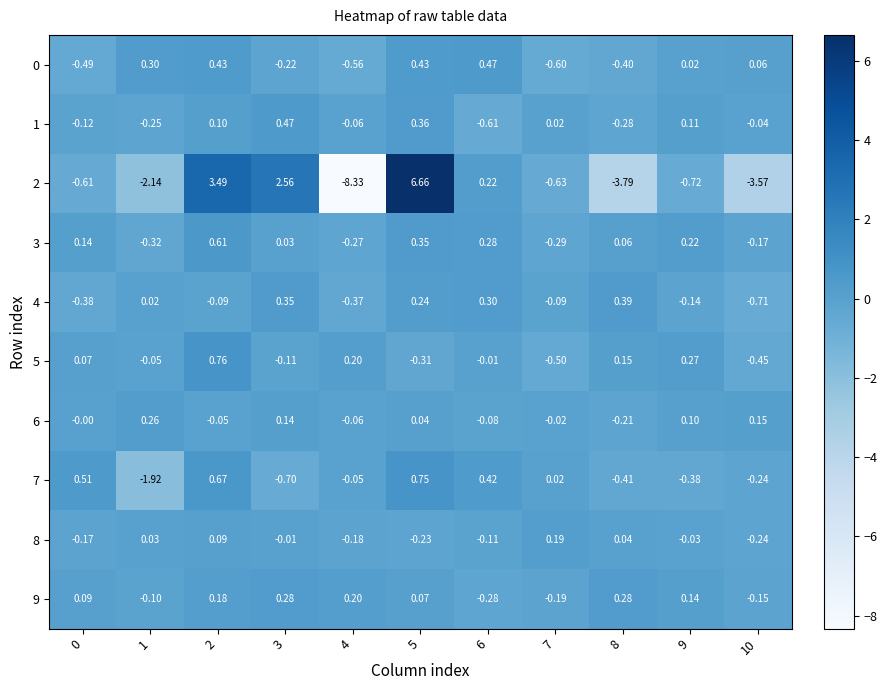

Is the value of 1 at 1 greater than the value of 9 at 1?

No